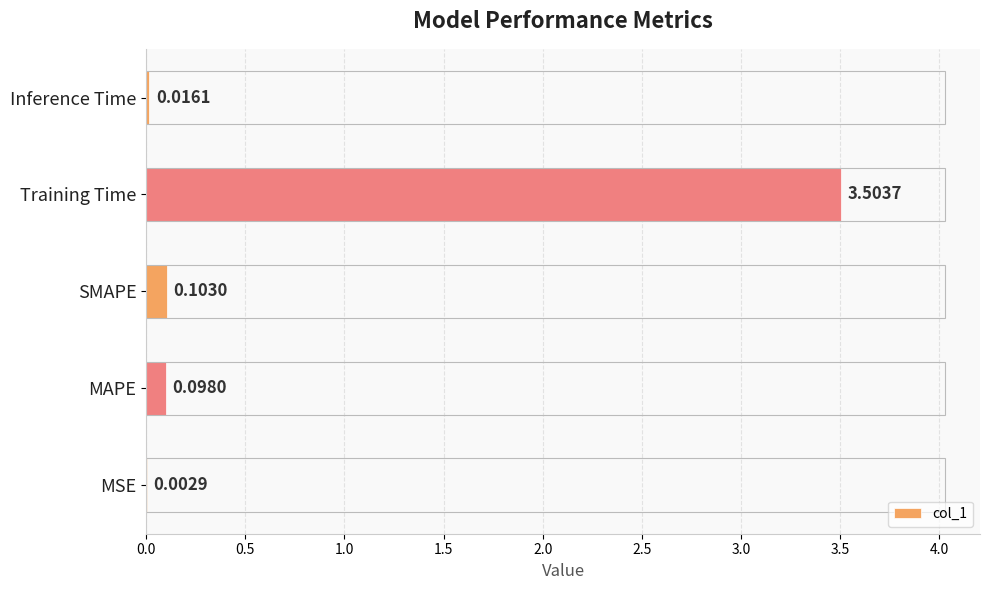

What is the sum of all values?

3.7